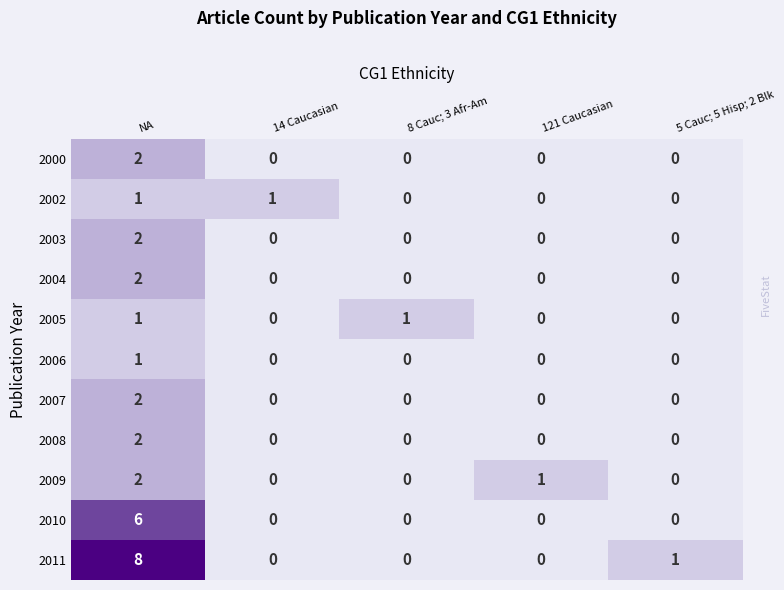

At which category is the sum across all series the highest?

NA